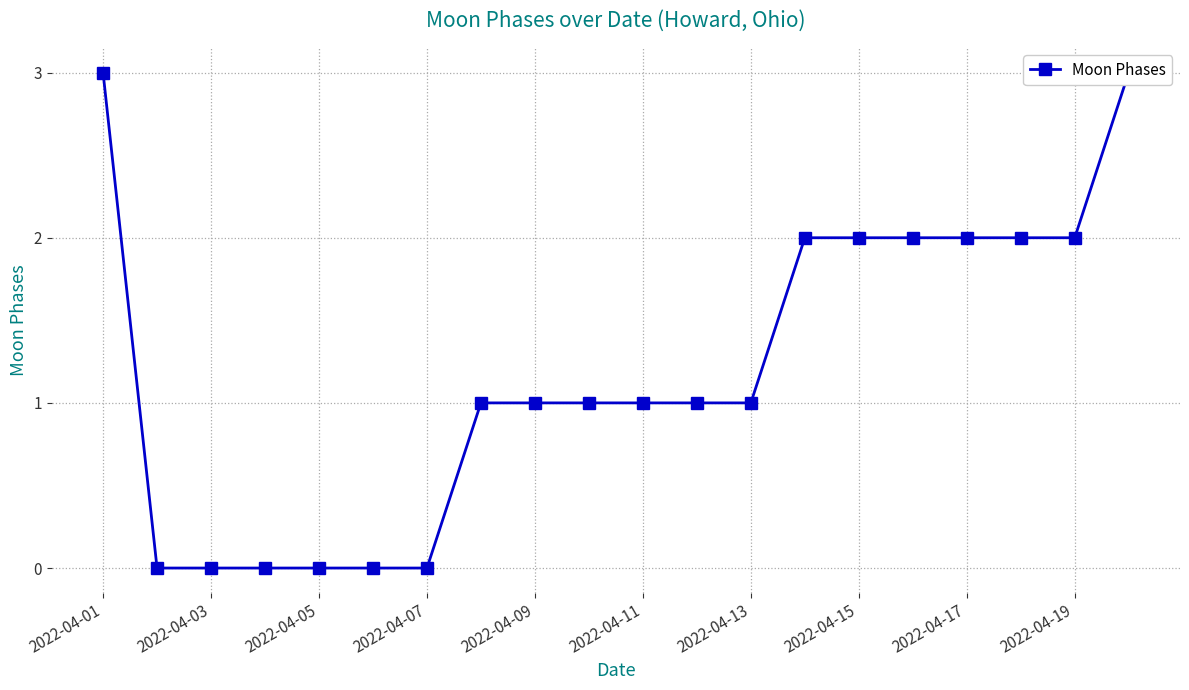

Reading left to right, what are all the values shown in this chart?

3	0	0	0	0	0	0	1	1	1	1	1	1	2	2	2	2	2	2	3